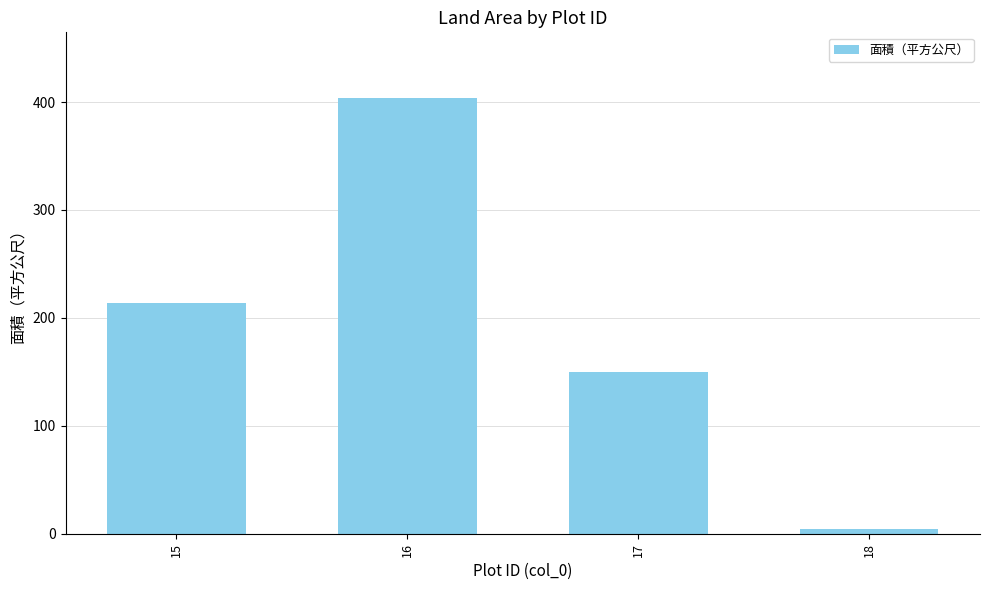

How many data points does each series have?

4